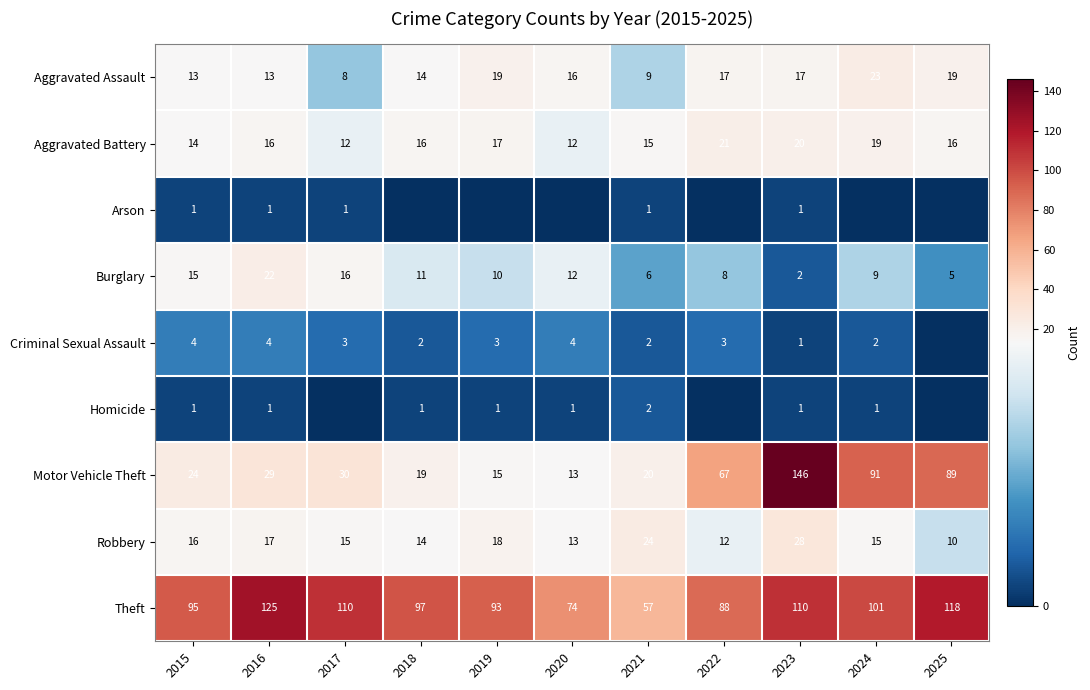

Is the value of Theft at 2019 greater than the value of Aggravated Assault at 2019?

Yes